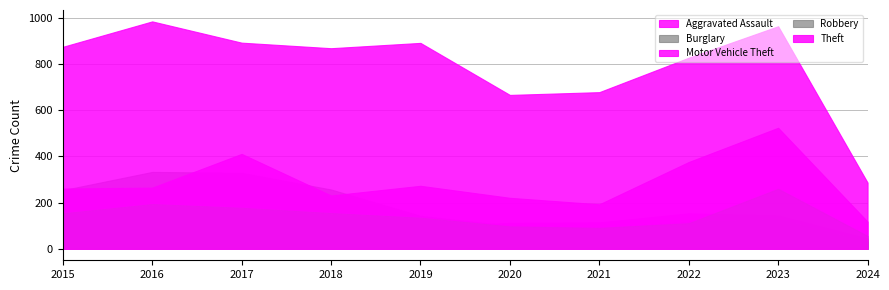

Read the Robbery value at 2022, to the nearest 50.

100